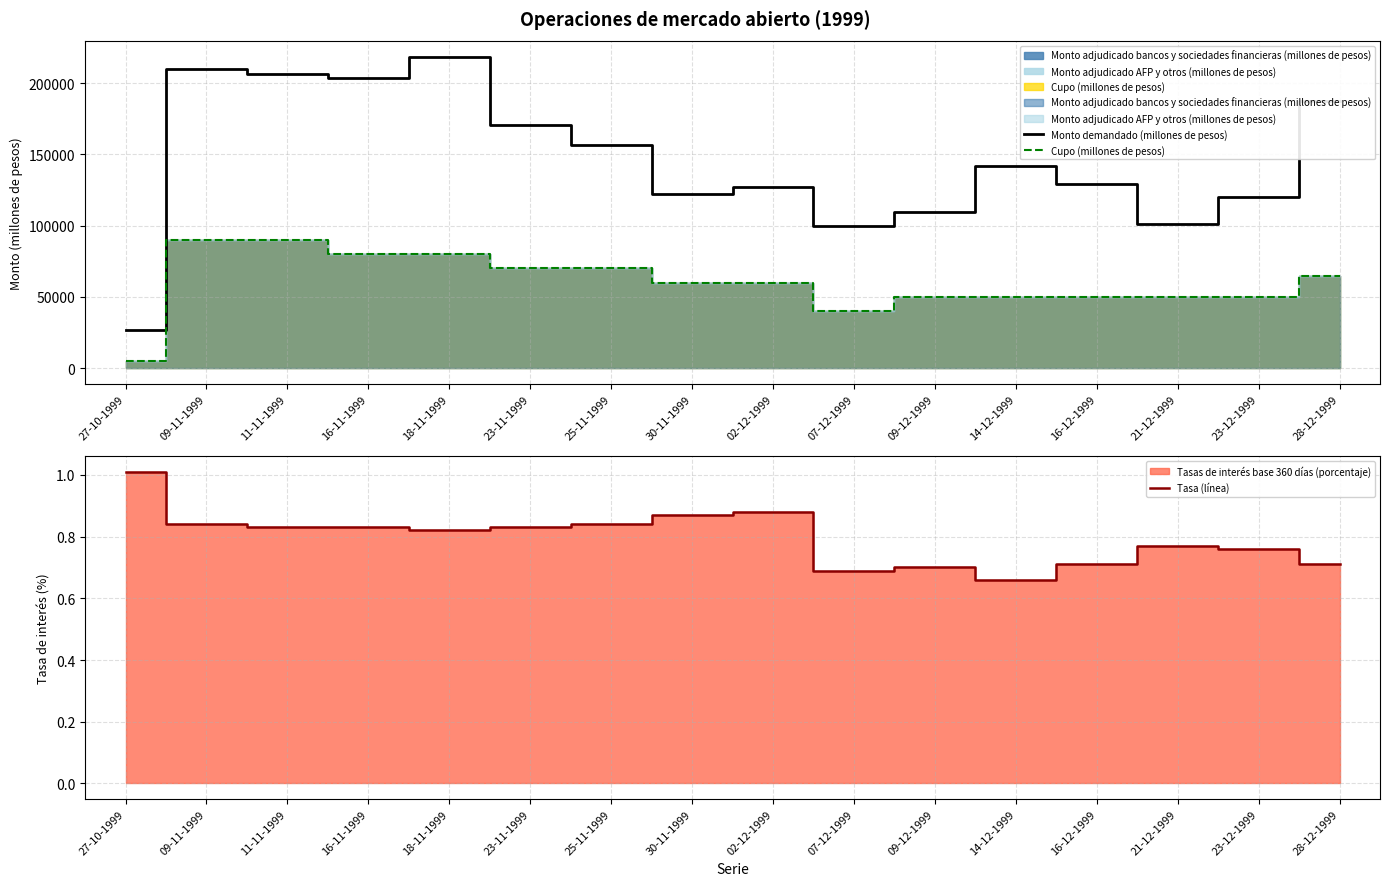

Rank the categories by Cupo (millones de pesos) value from highest to lowest.

09-11-1999, 11-11-1999, 16-11-1999, 18-11-1999, 23-11-1999, 25-11-1999, 28-12-1999, 30-11-1999, 02-12-1999, 09-12-1999, 14-12-1999, 16-12-1999, 21-12-1999, 23-12-1999, 07-12-1999, 27-10-1999